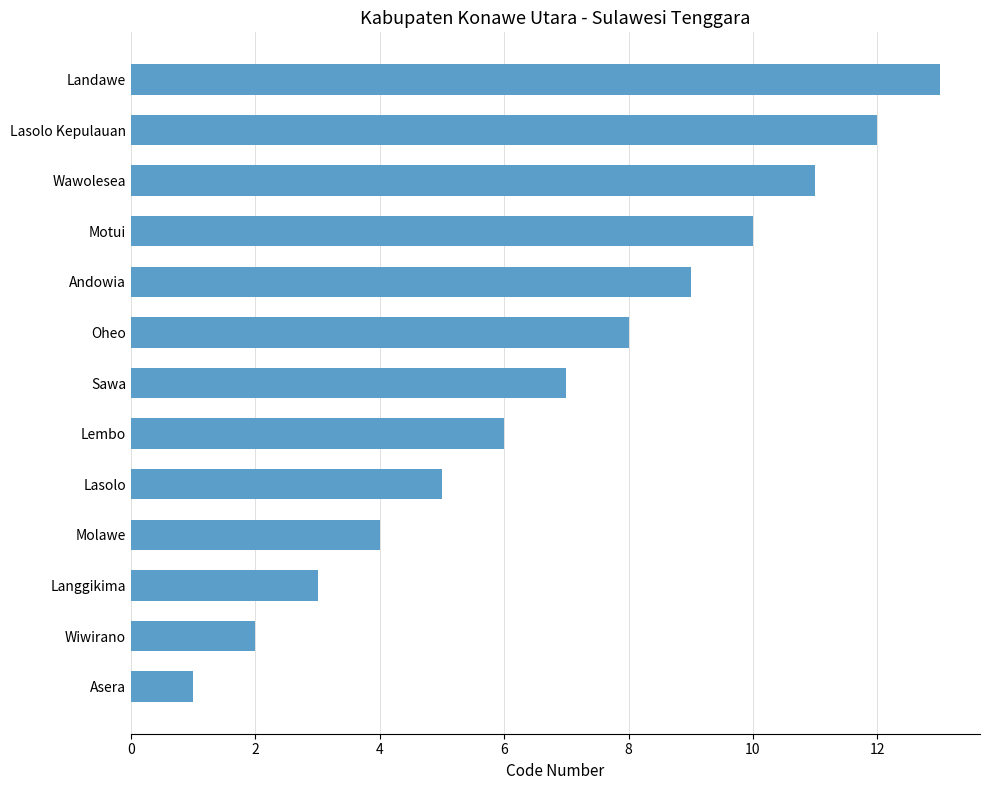

What position from the top is Motui?

4